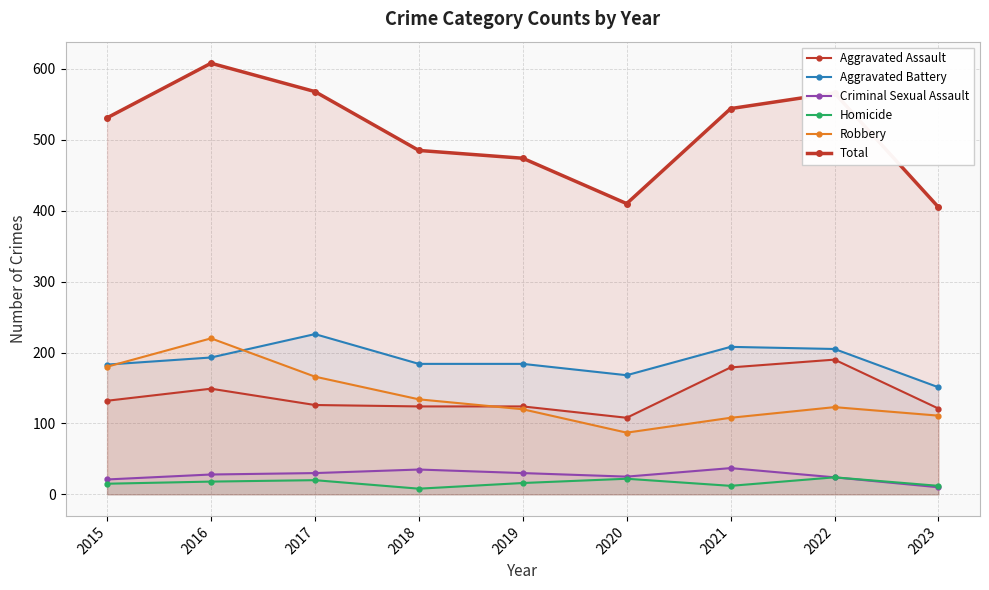

True or false: Total has a value of 587 at 2023.

False